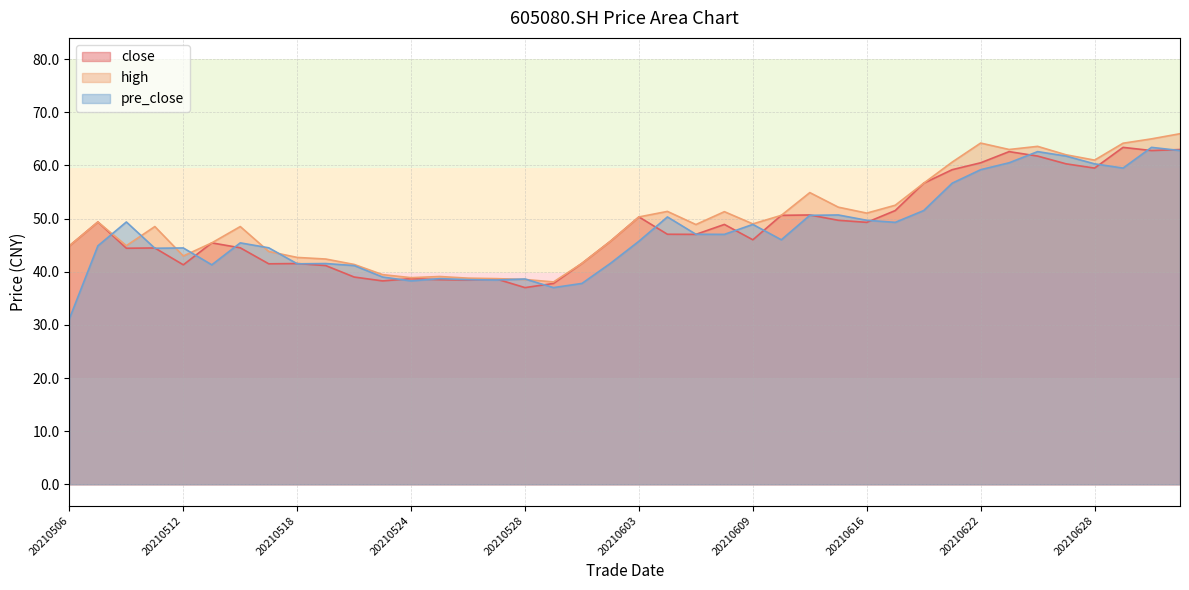

What is the average value of the pre_close series?

47.5